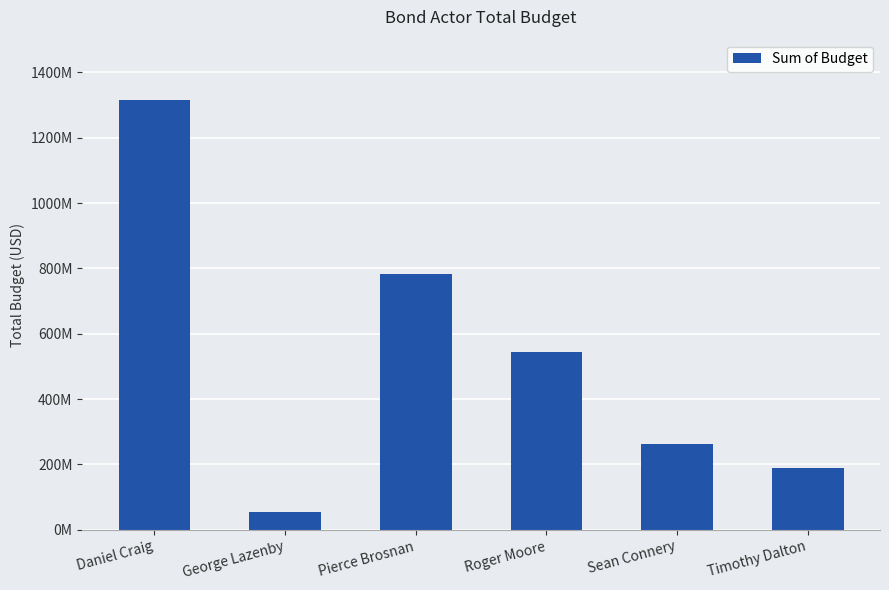

Does the chart contain any negative values?

No